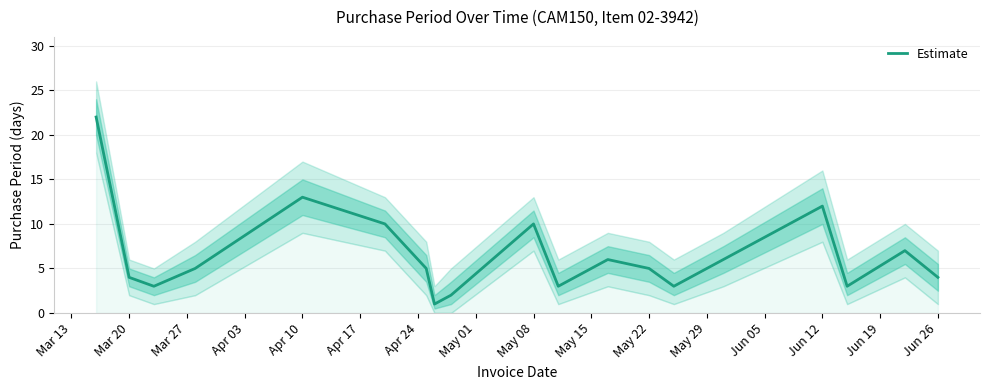

The Estimate series shows 6 at Jun 26. True or false?

False